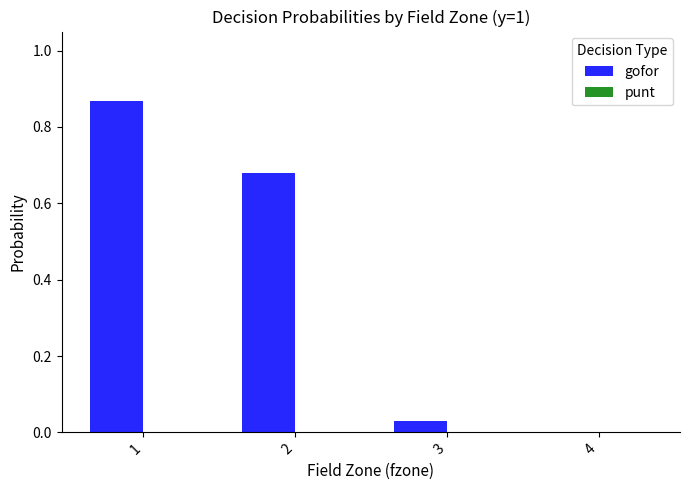

True or false: the data shows 0.0 at 3.

True